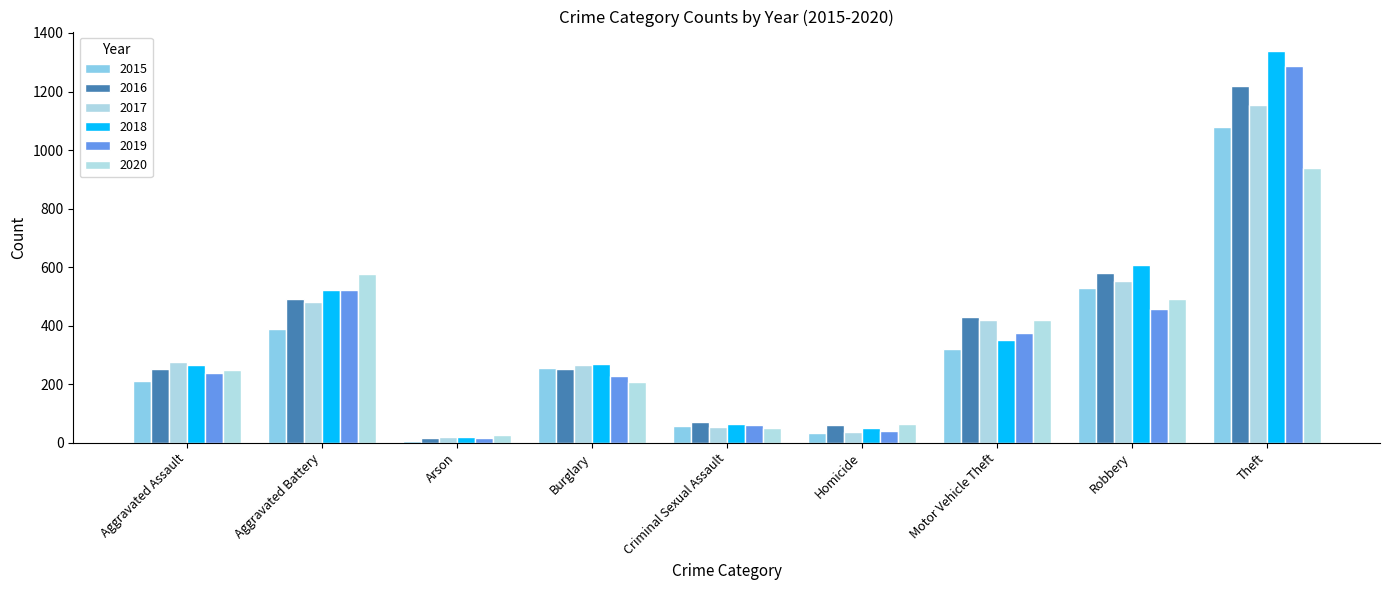

Which series has the widest spread of values?

2018